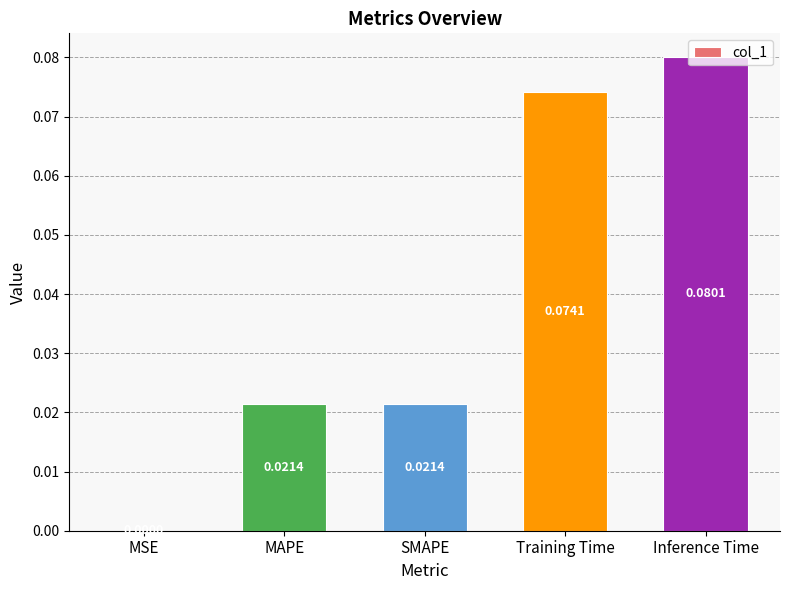

Where is the data nearest to the value 0?

MSE